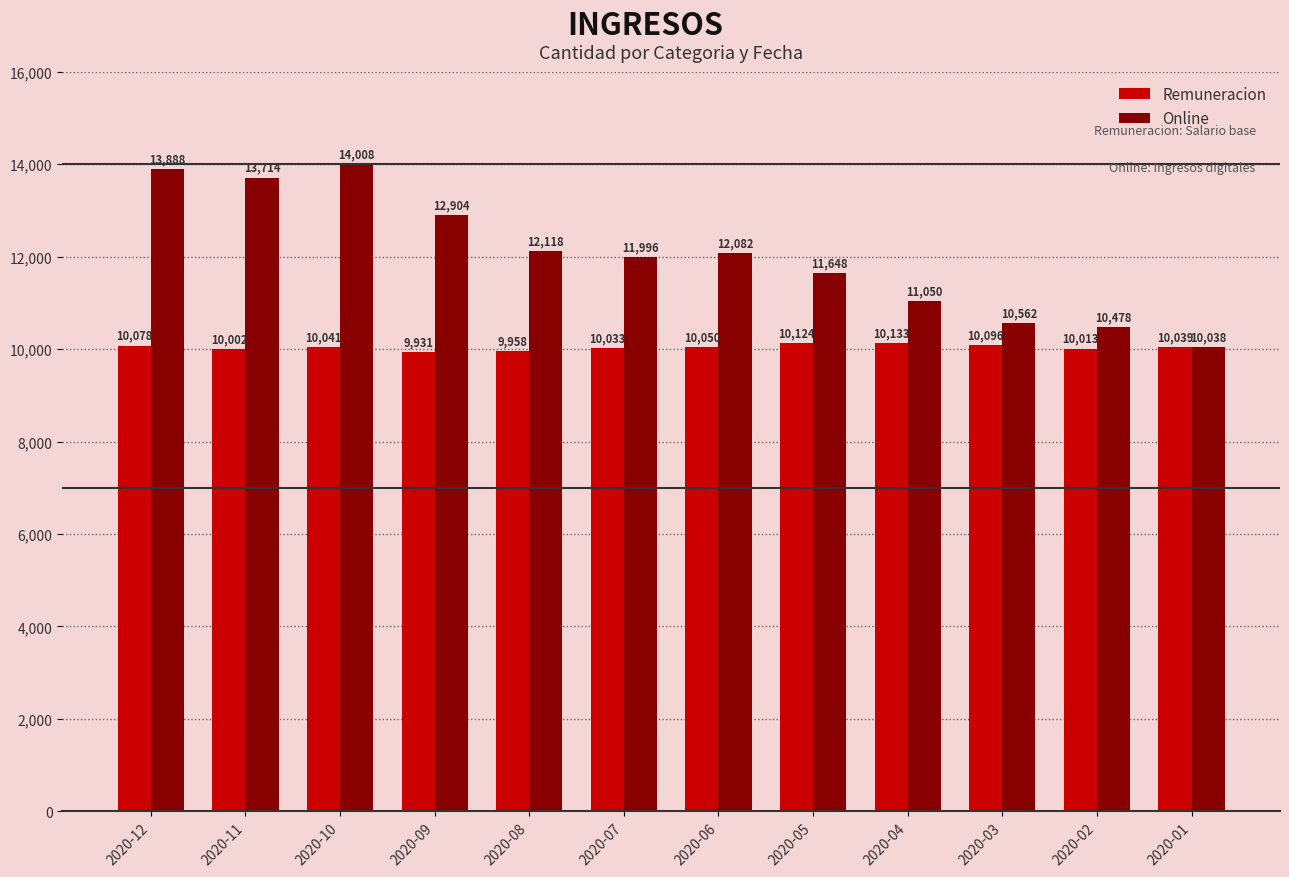

How many categories are shown in the chart?

12